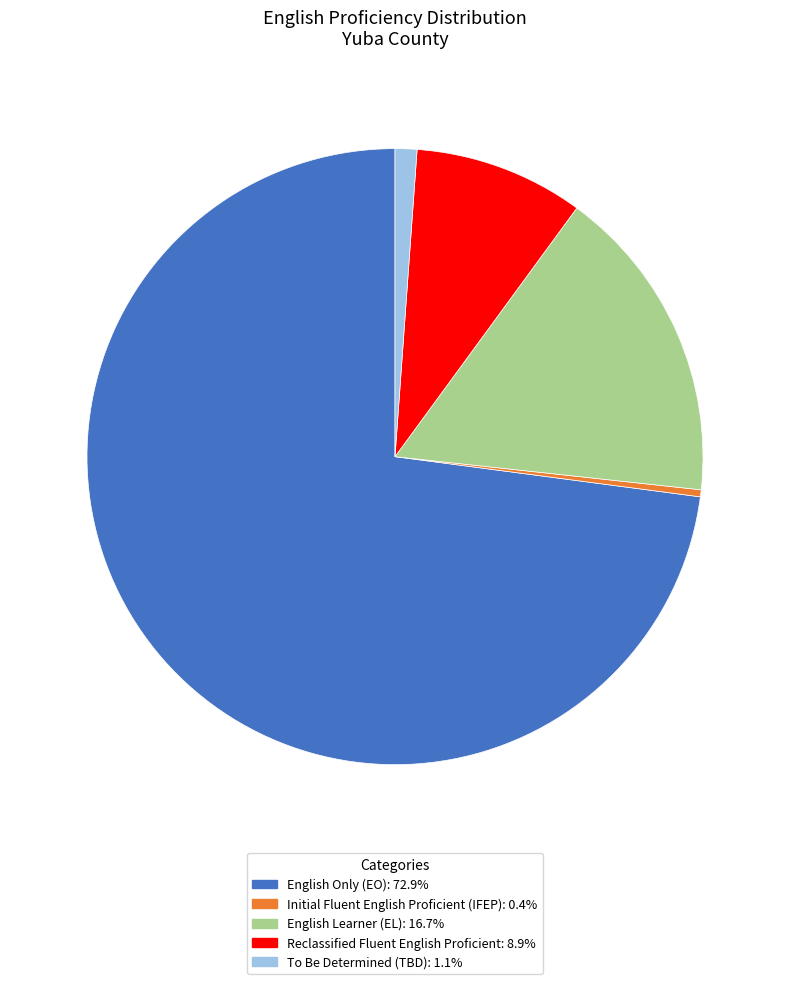

Count the number of slices in the pie.

5